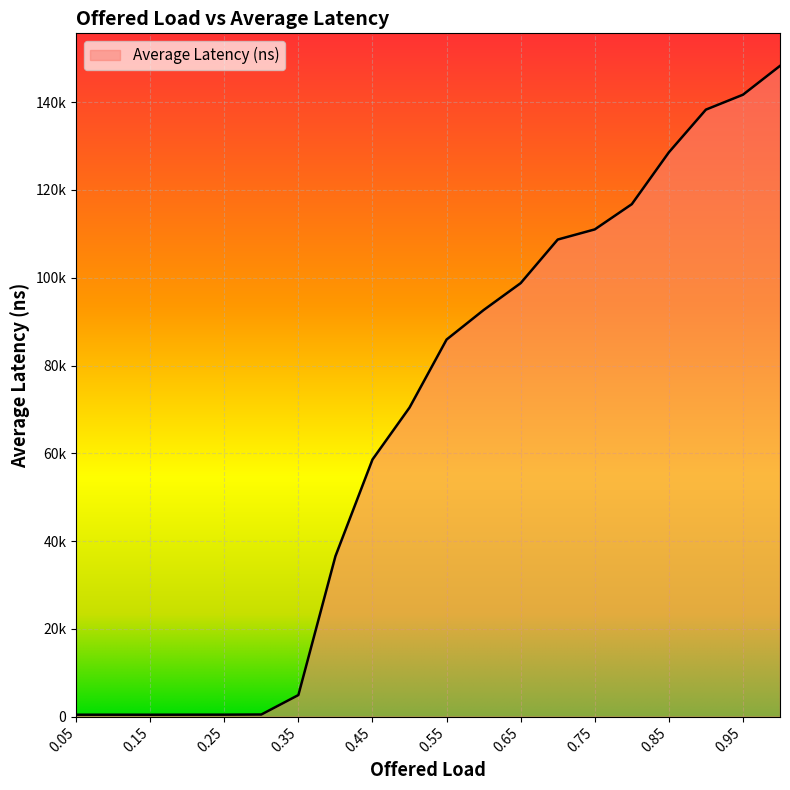

Does the chart display data point markers on the line(s)?

No